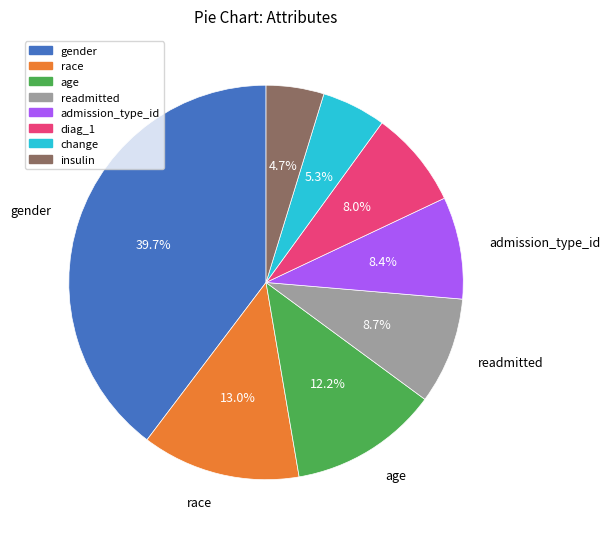

How many slices are in this pie chart?

8